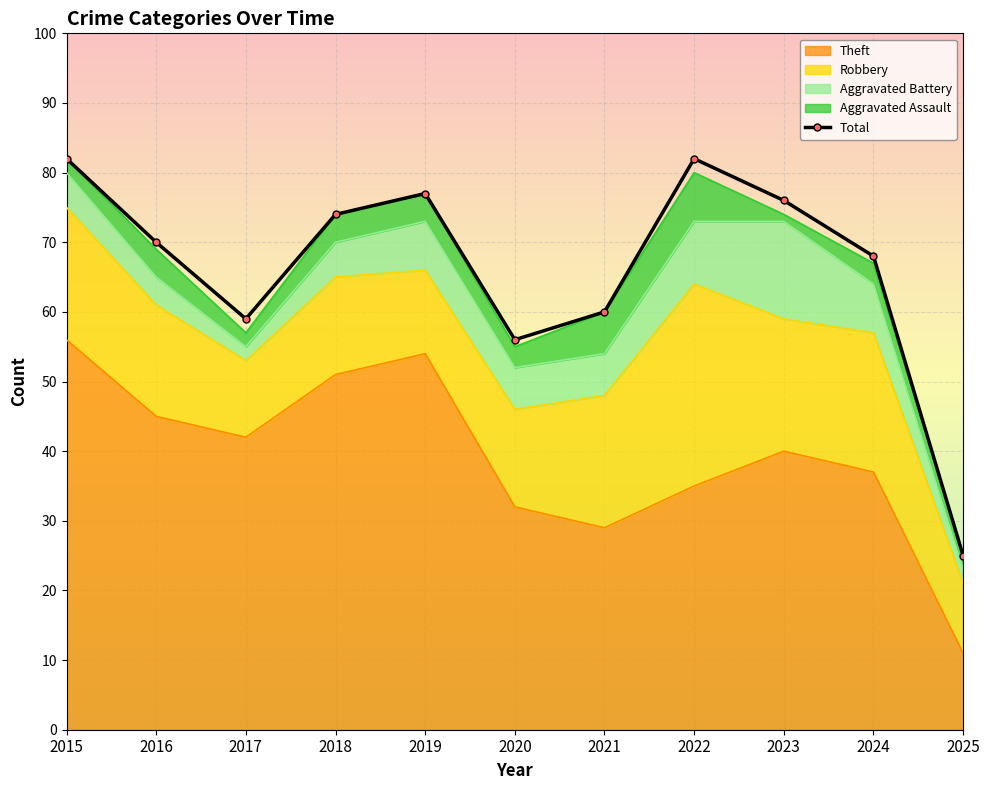

Reading left to right, transcribe all the data shown in this chart.

Aggravated Assault: 2015=2	2016=4	2017=2	2018=4	2019=4	2020=3	2021=6	2022=7	2023=1	2024=3	2025=2
Aggravated Battery: 2015=5	2016=4	2017=2	2018=5	2019=7	2020=6	2021=6	2022=9	2023=14	2024=7	2025=2
Robbery: 2015=19	2016=16	2017=11	2018=14	2019=12	2020=14	2021=19	2022=29	2023=19	2024=20	2025=10
Theft: 2015=56	2016=45	2017=42	2018=51	2019=54	2020=32	2021=29	2022=35	2023=40	2024=37	2025=11
Total: 2015=82	2016=70	2017=59	2018=74	2019=77	2020=56	2021=60	2022=82	2023=76	2024=68	2025=25